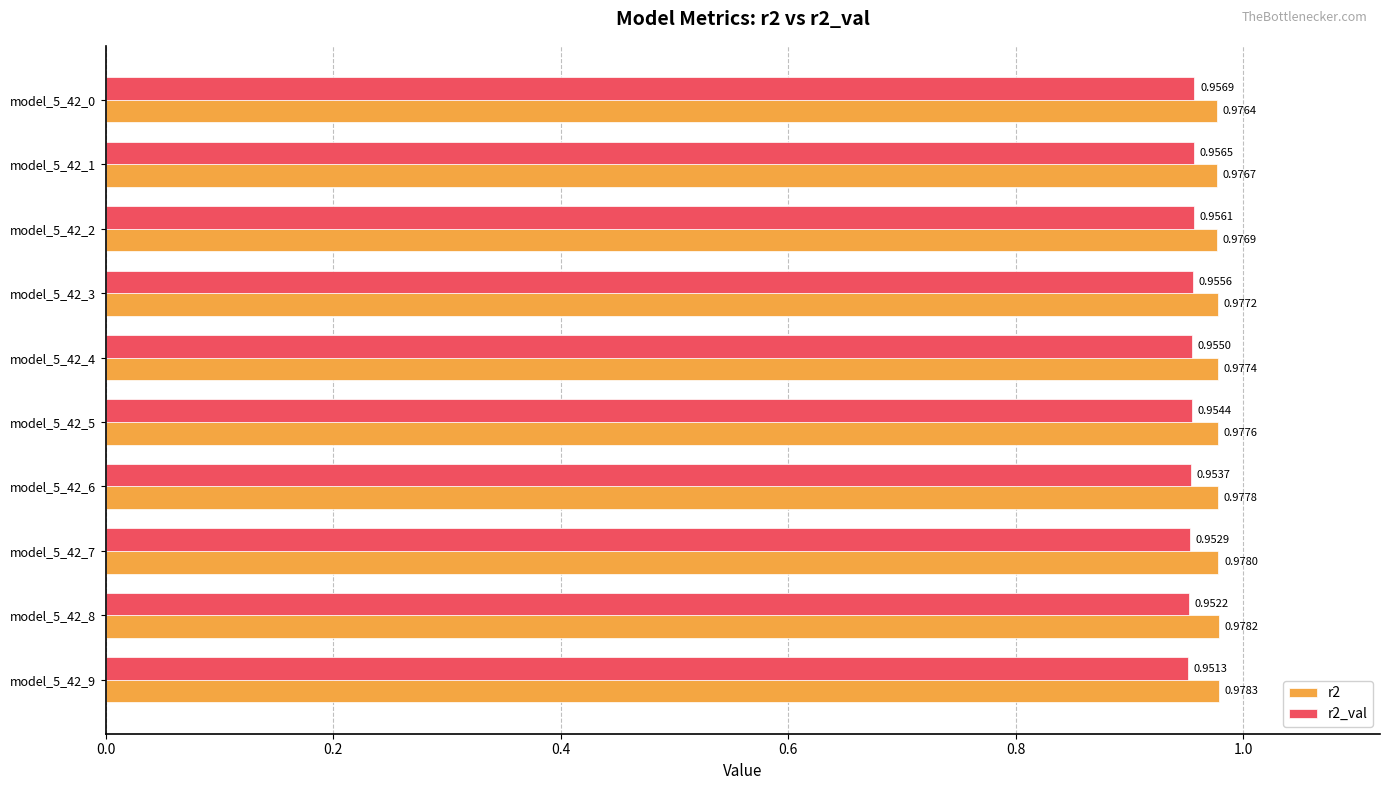

Rank the series by their average value, from lowest to highest.

r2_val, r2